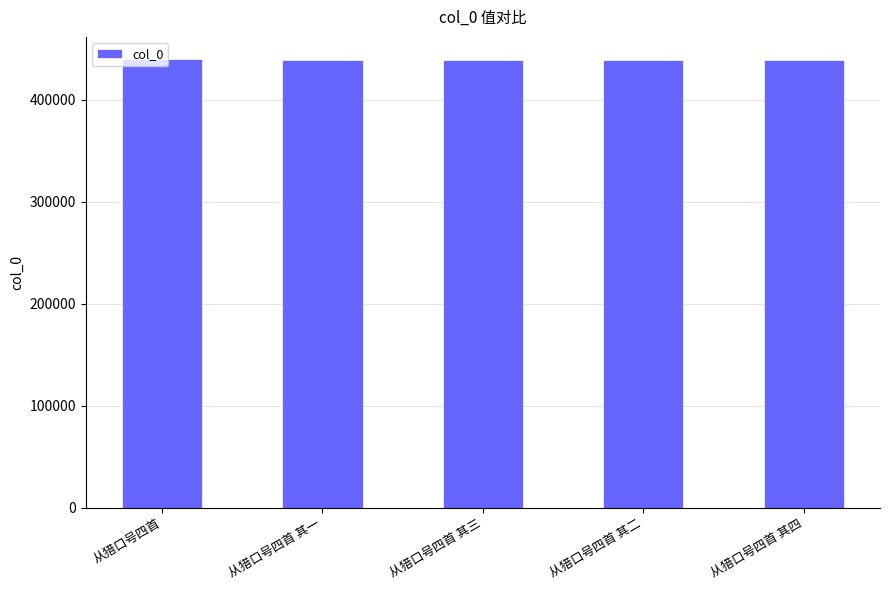

The chart shows a value of 438795 at 从猎口号四首 其二. True or false?

True